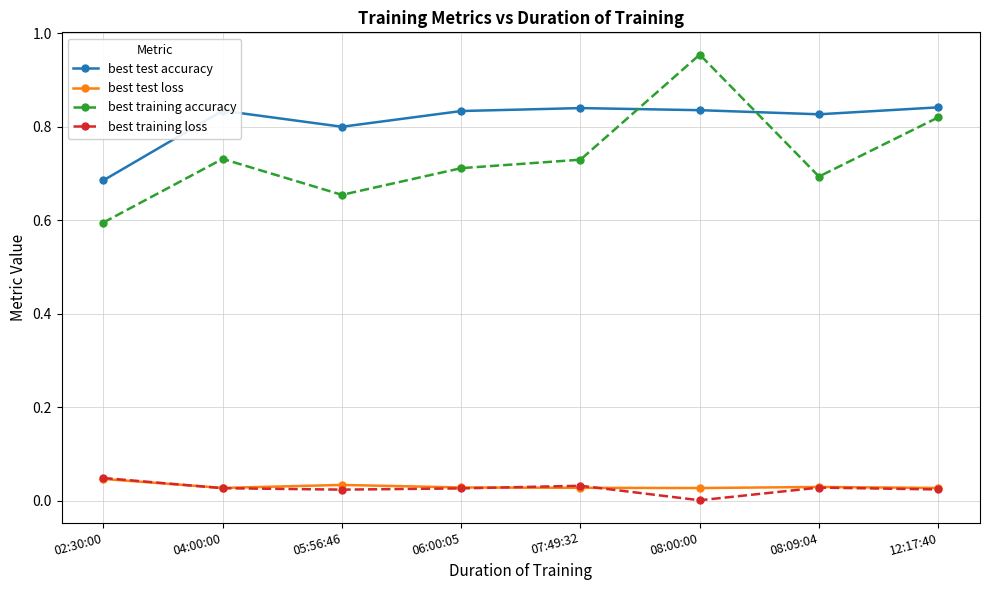

At which category does best test accuracy reach its first local peak?

04:00:00